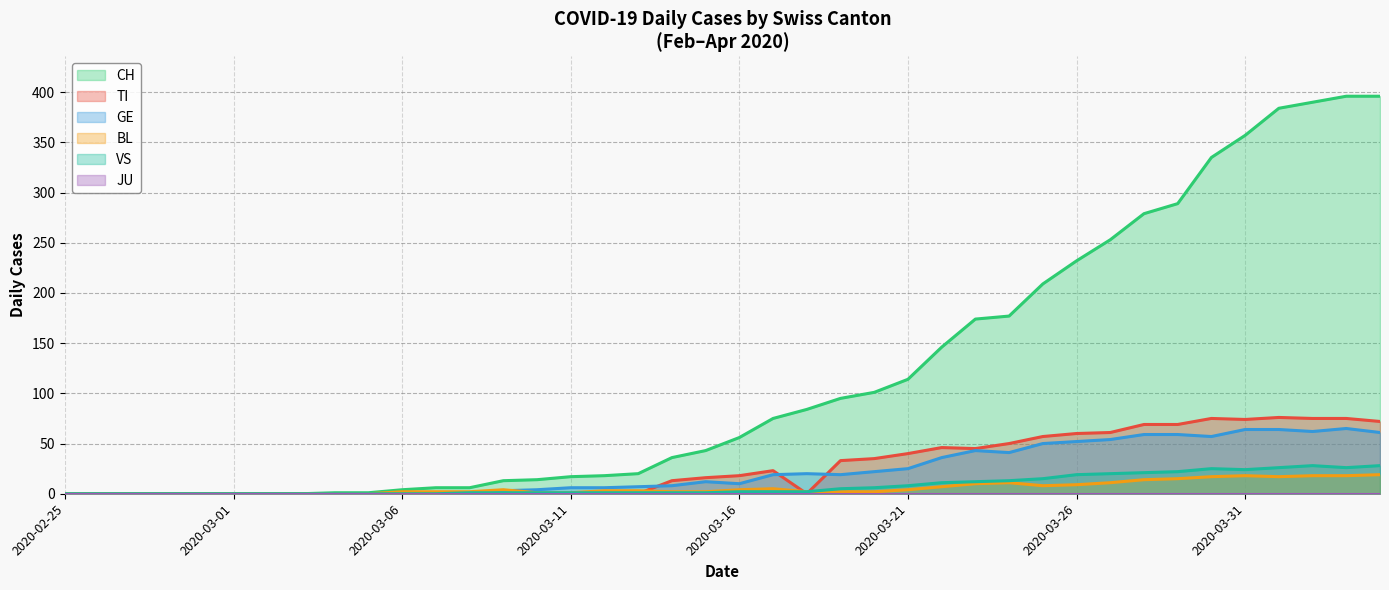

How many positive values does the VS series have?

28